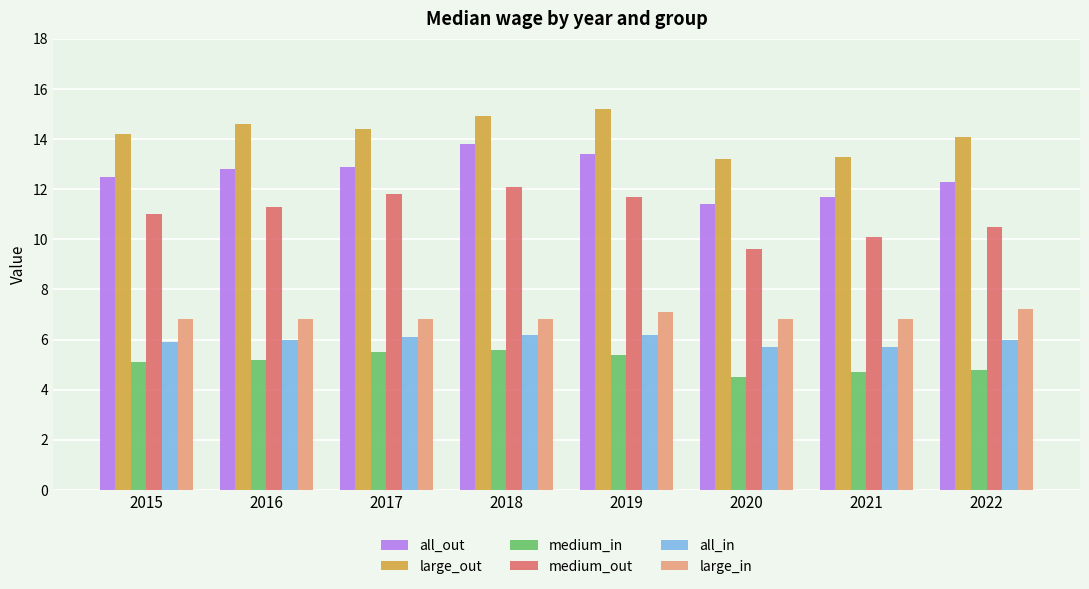

Read the all_out value at 2015.

12.5